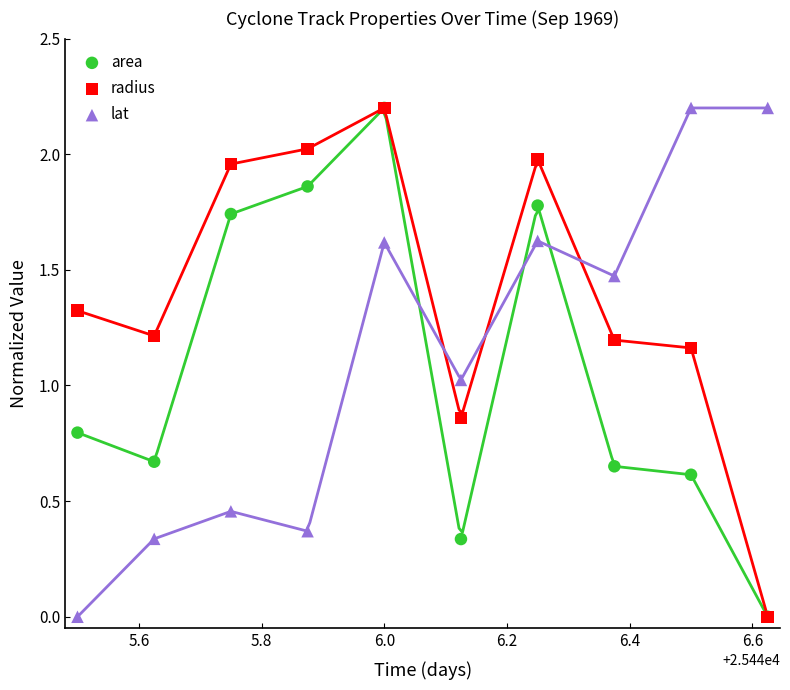

Which series has the largest Y range (max minus min)?

area